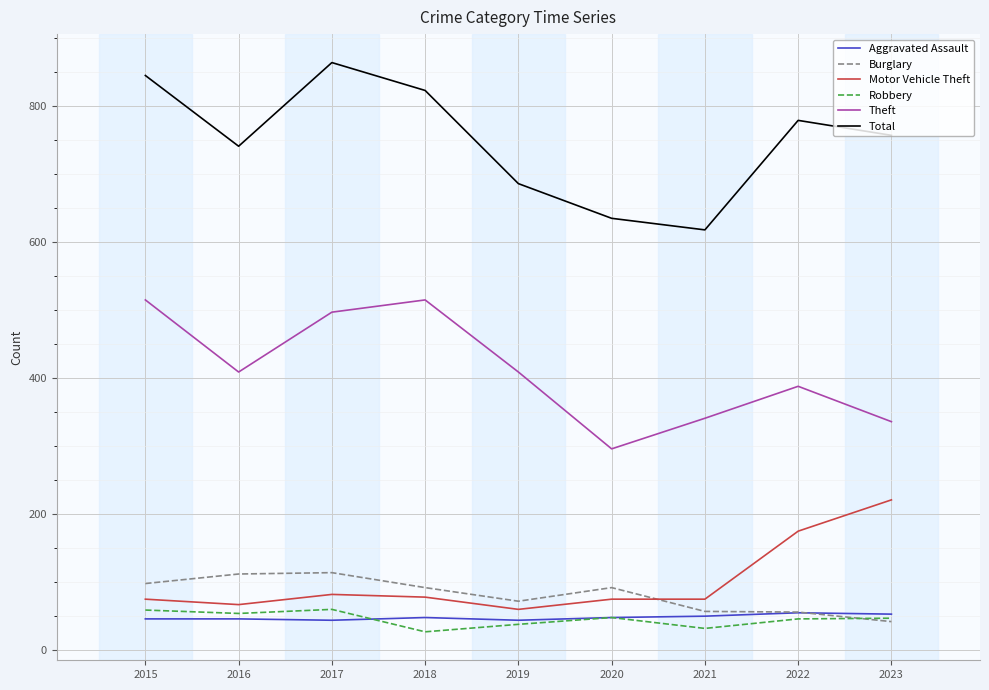

True or false: Robbery has a value of 46 at 2022.

True